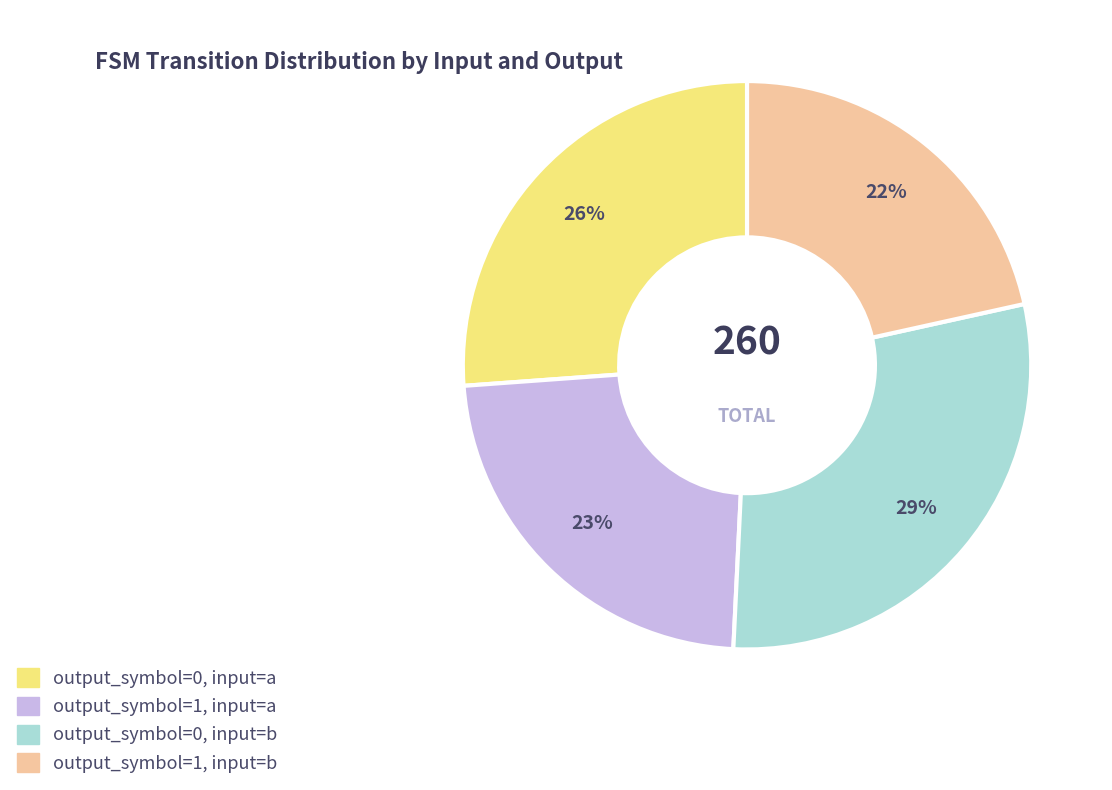

Which category has the biggest portion of the pie?

output_symbol=0, input=b